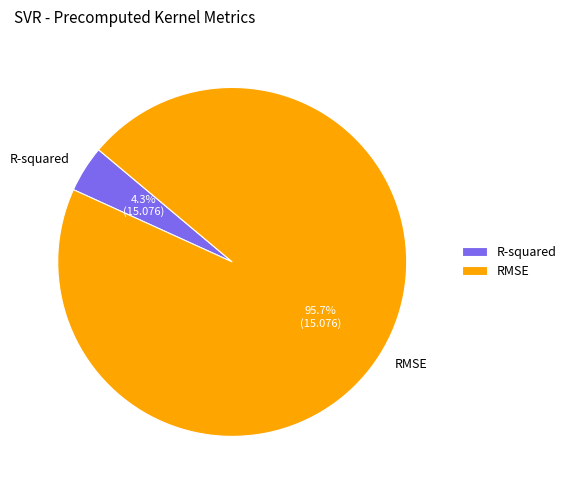

How much of the chart is everything except R-squared?

95.7%